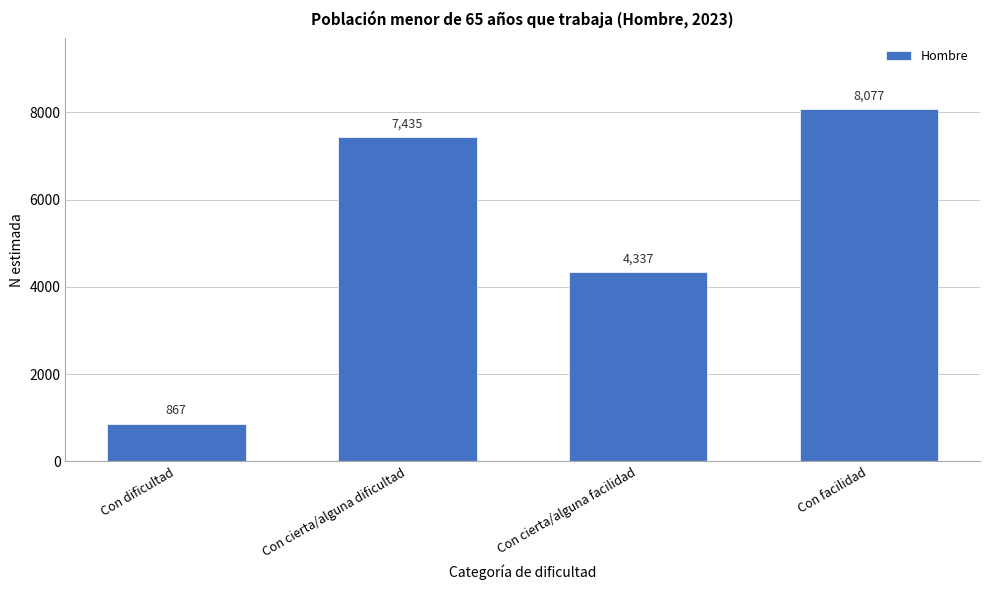

Reading left to right, extract all data points from this chart.

867	7435	4337	8077